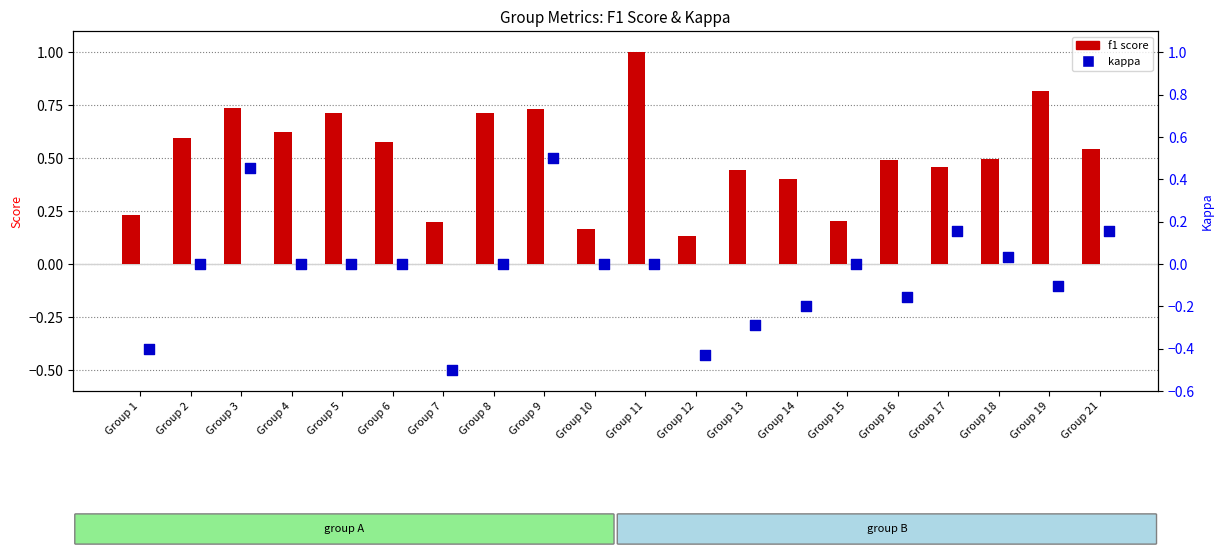

What is the total value across all series at Group 17?

0.6